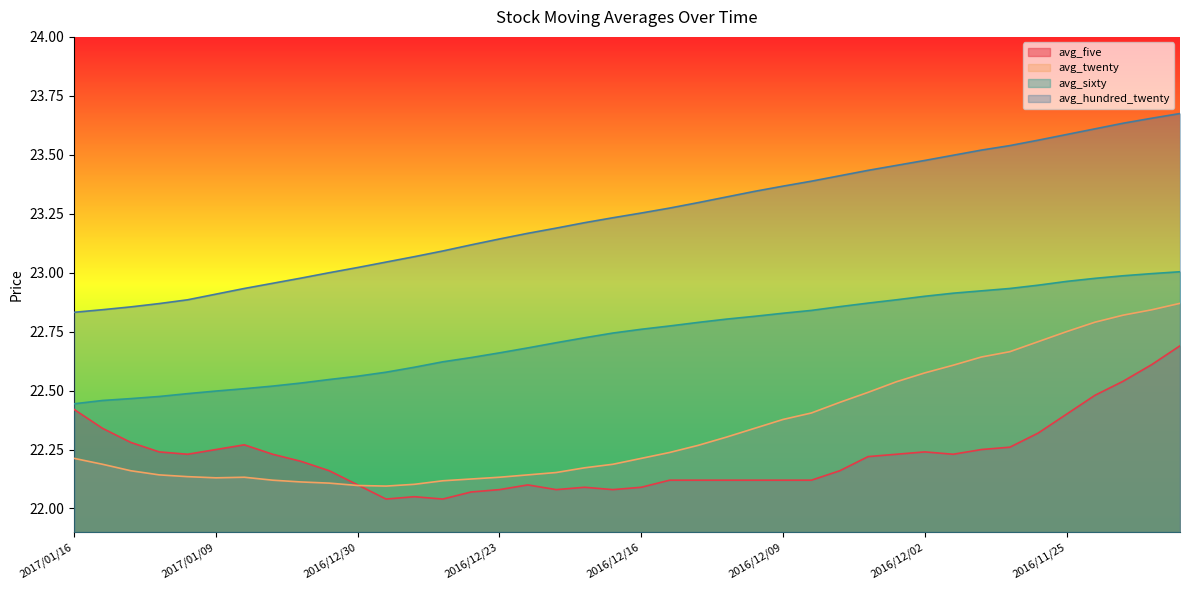

What are all the series names shown in the legend?

avg_five, avg_twenty, avg_sixty, avg_hundred_twenty